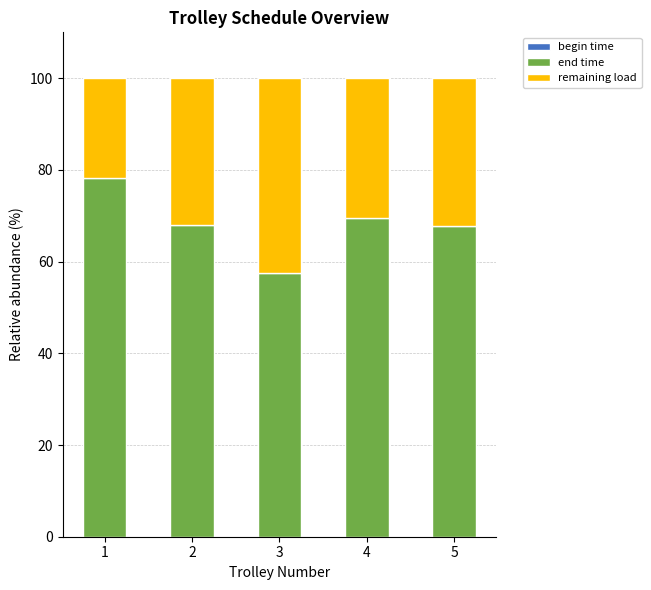

At which label does end time first exceed 67?

1